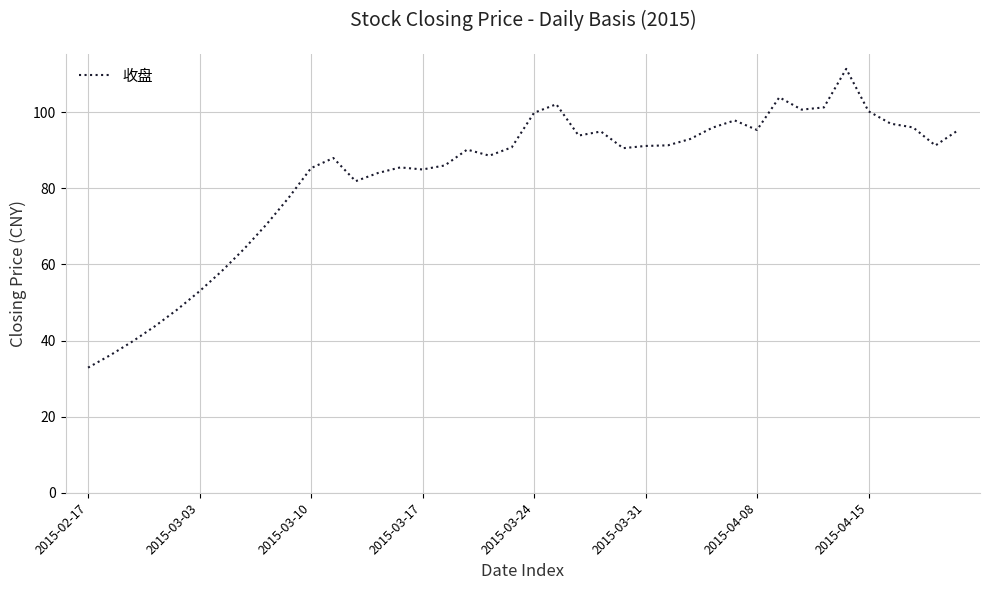

What is the difference between the maximum and minimum values?

78.5